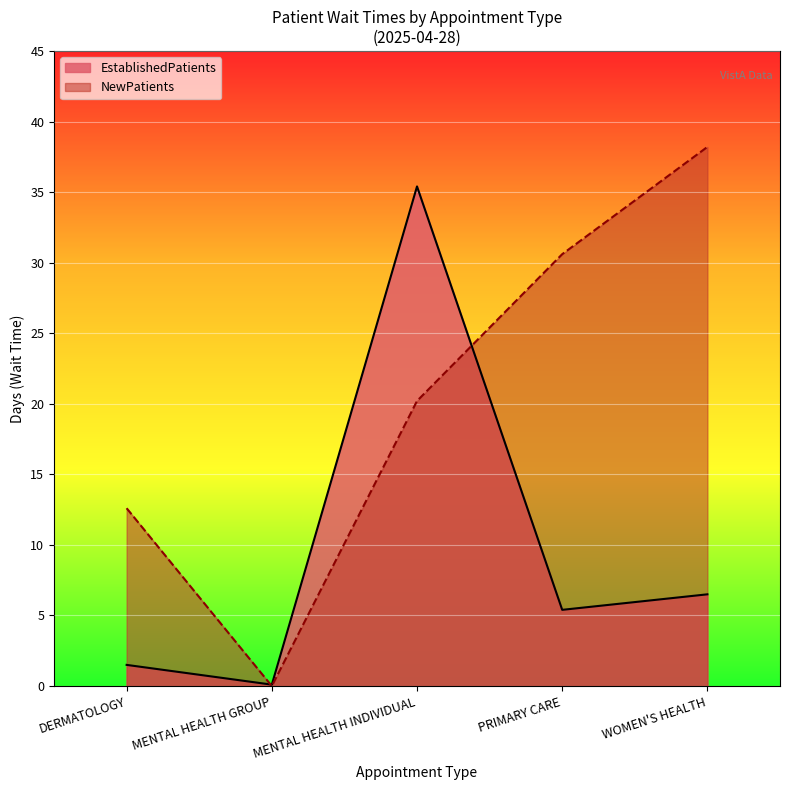

Count the number of data series in this chart.

2